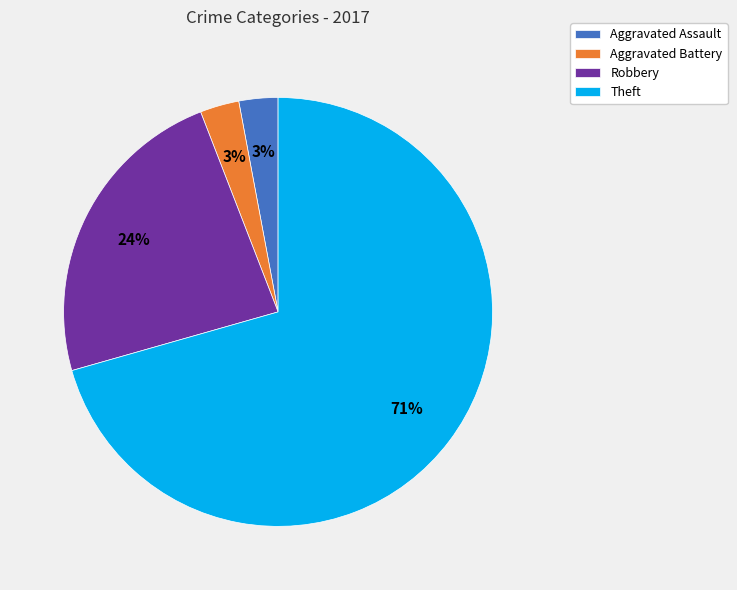

How many segments does this pie chart have?

4